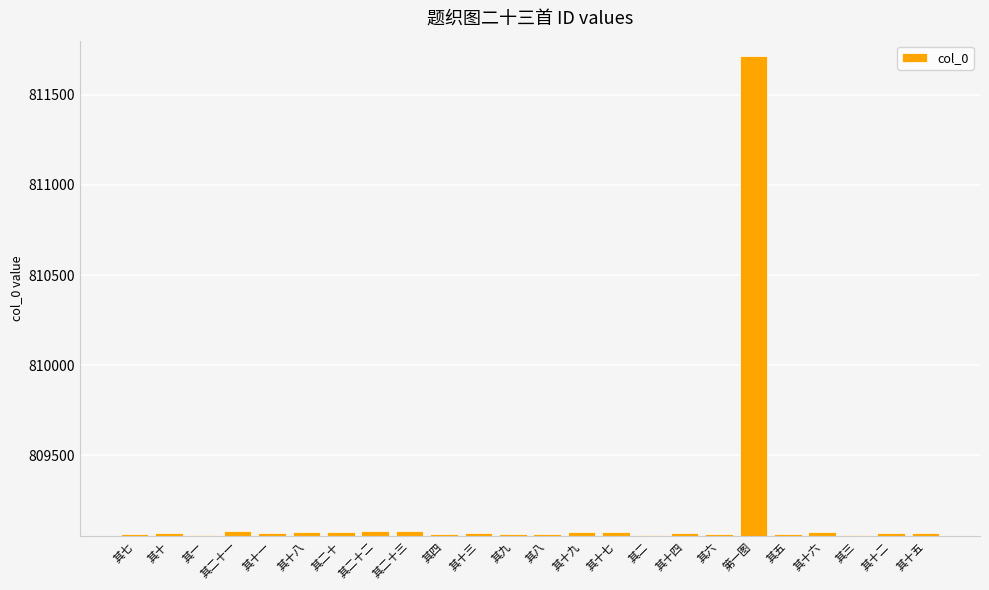

What is the change in value from 其十九 to 其六?

-13